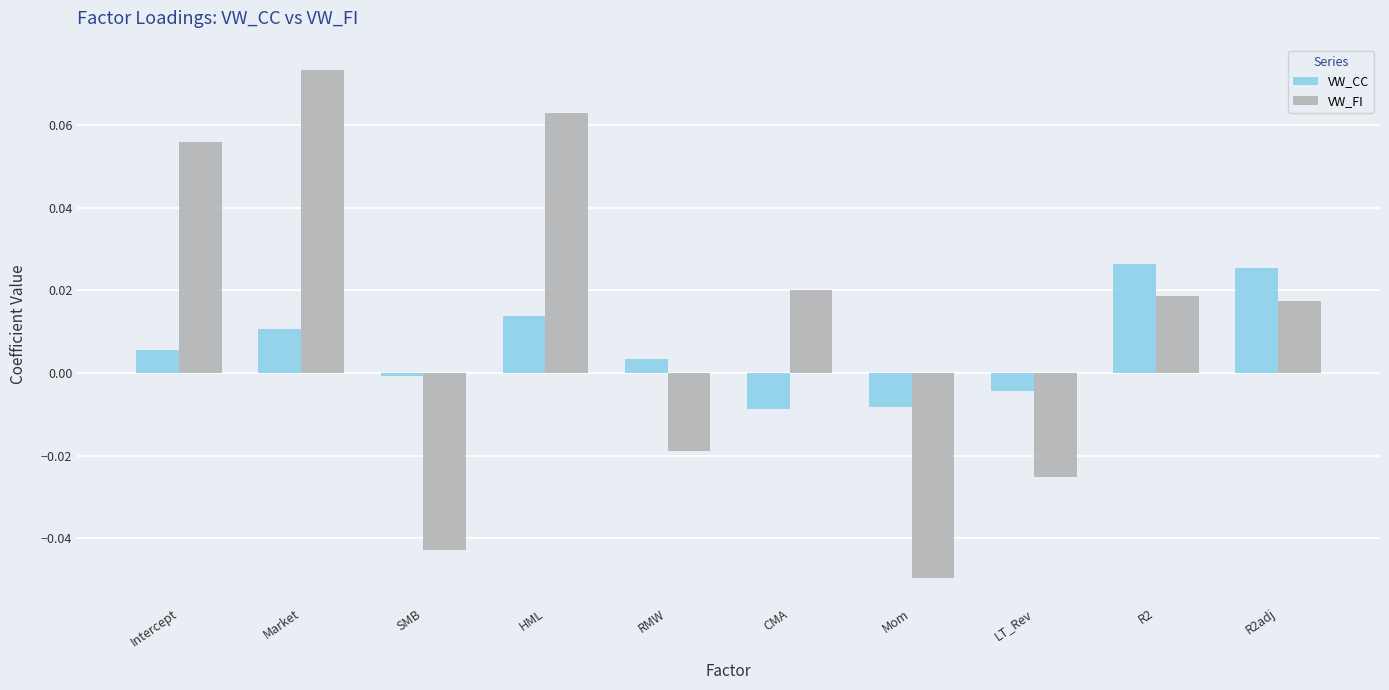

Which series has the largest total across all categories?

VW_FI